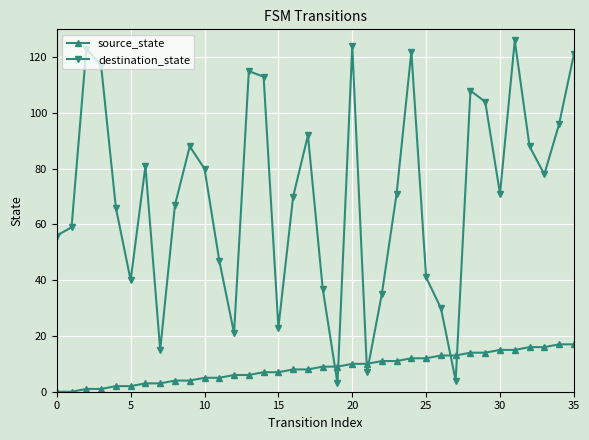

List the series in order of their peak value, lowest first.

source_state, destination_state